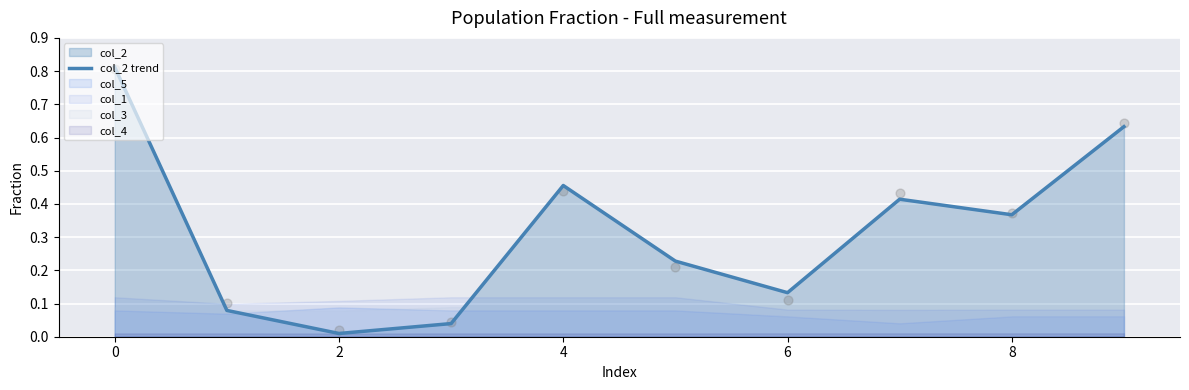

The value of col_2 trend at 8 is 0.1. True or false?

False